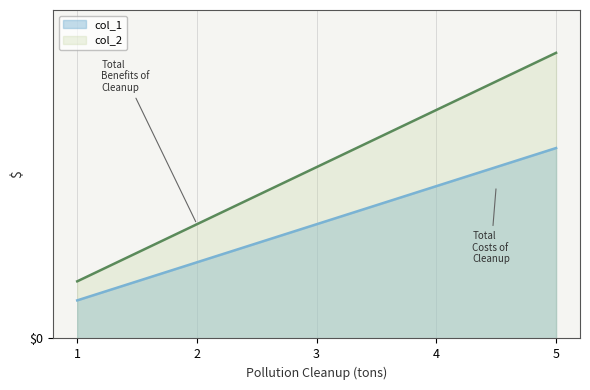

What is the maximum value shown in the chart?

15